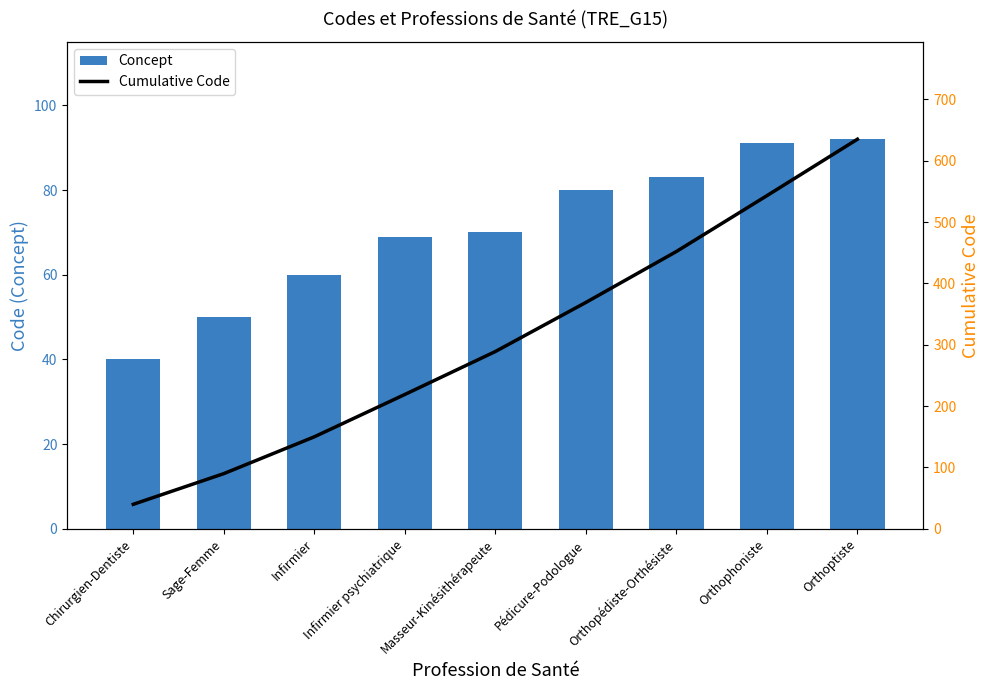

Is the value of Concept at Orthopédiste-Orthésiste greater than the value of Cumulative Code at Infirmier?

No